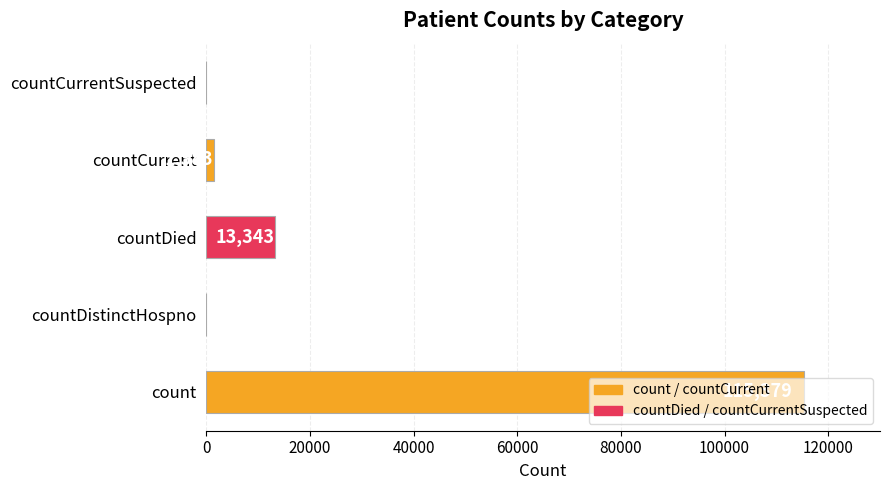

Which label corresponds to the largest value in the chart?

count